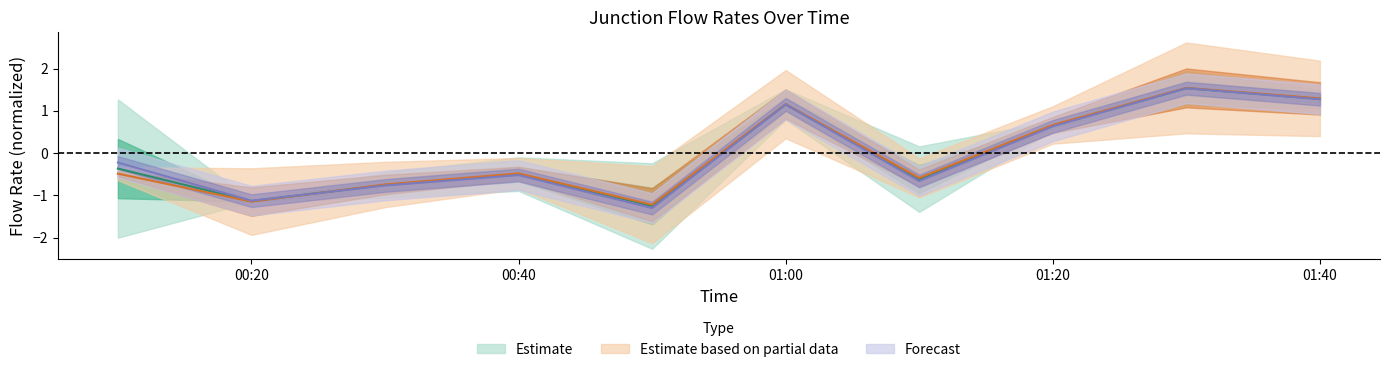

Read the J4 value at 01:20.

0.6